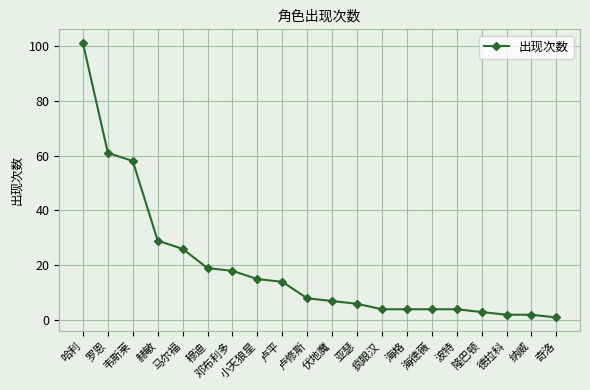

What is the maximum value shown in the chart?

101